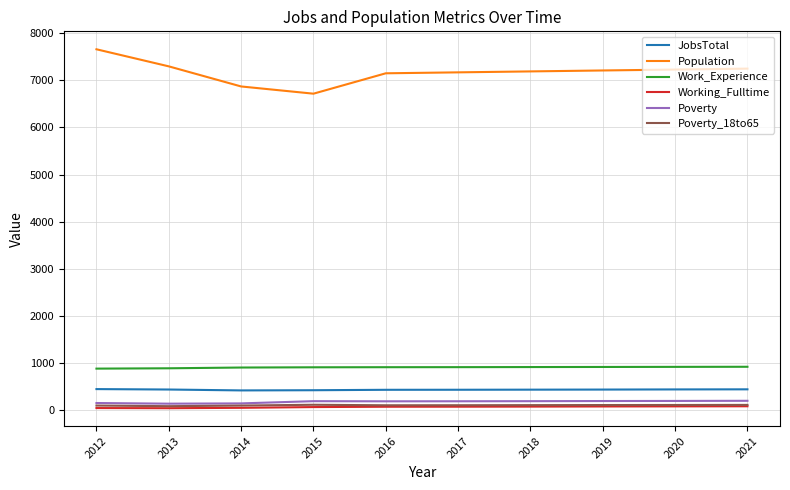

What is the highest value of the JobsTotal series?

452